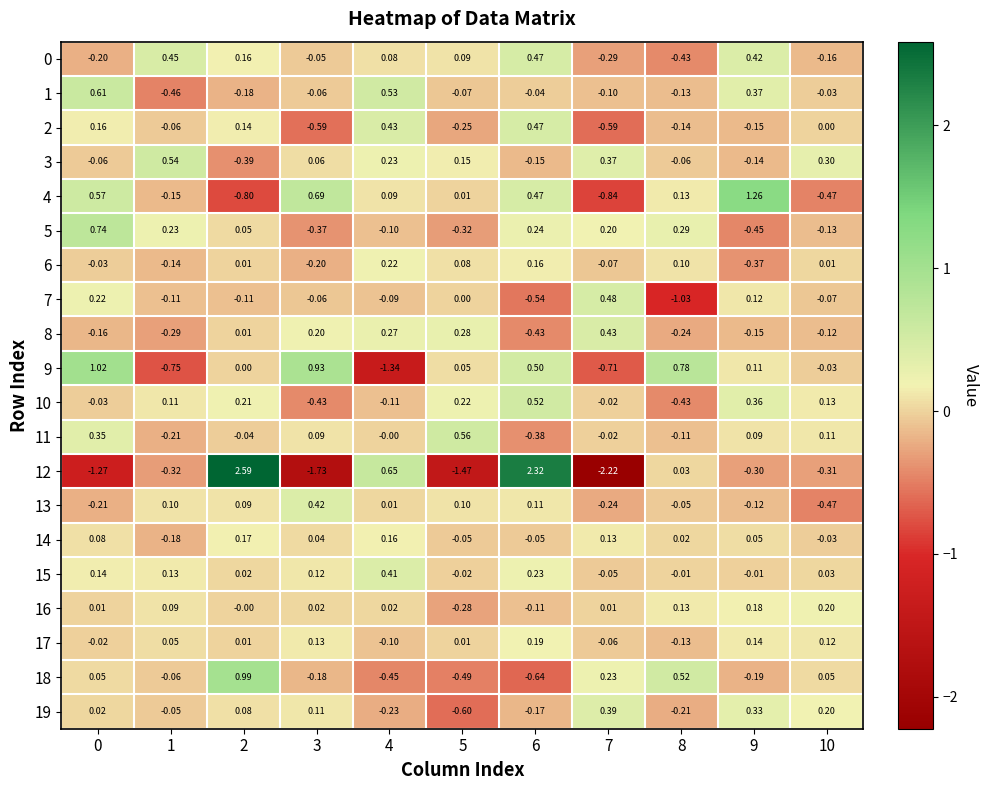

At which category is the sum across all series the highest?

6